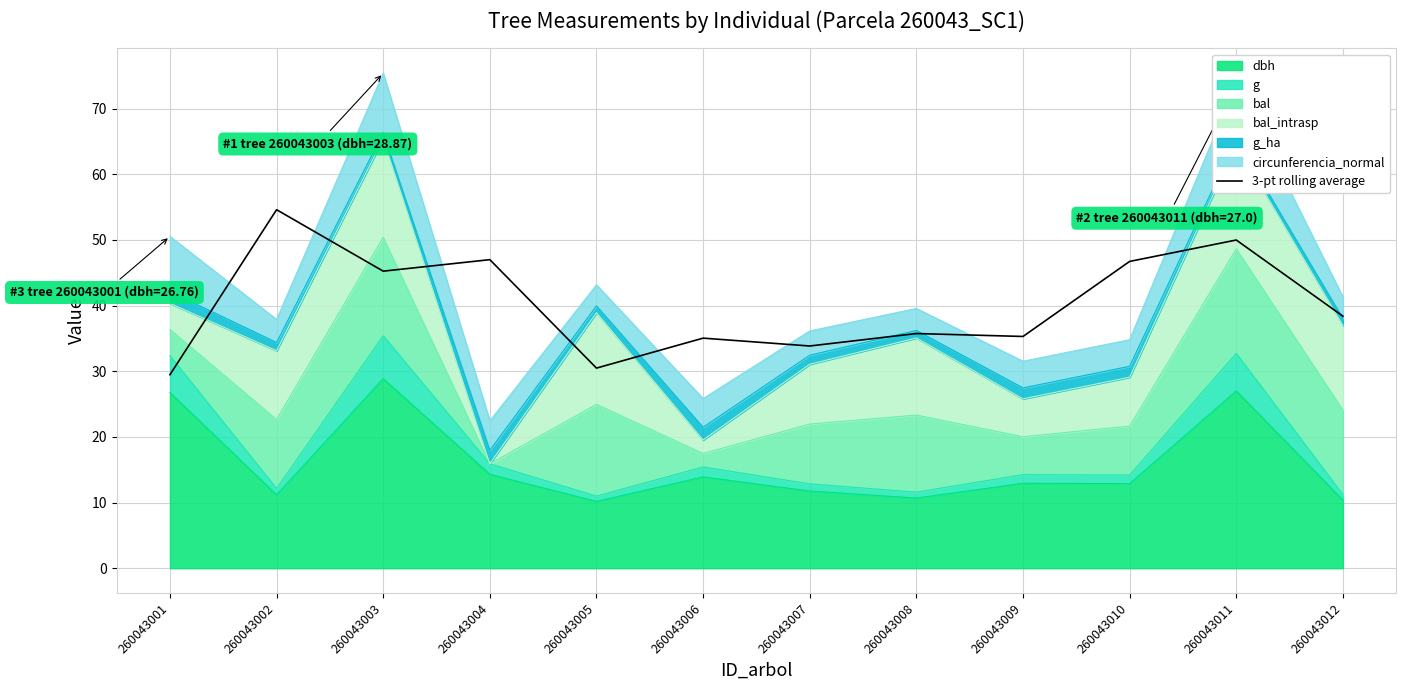

Reading left to right, what are all the values shown in this chart?

29.5	54.6	45.2	47.0	30.5	35.0	33.8	35.7	35.3	46.7	50.0	38.4